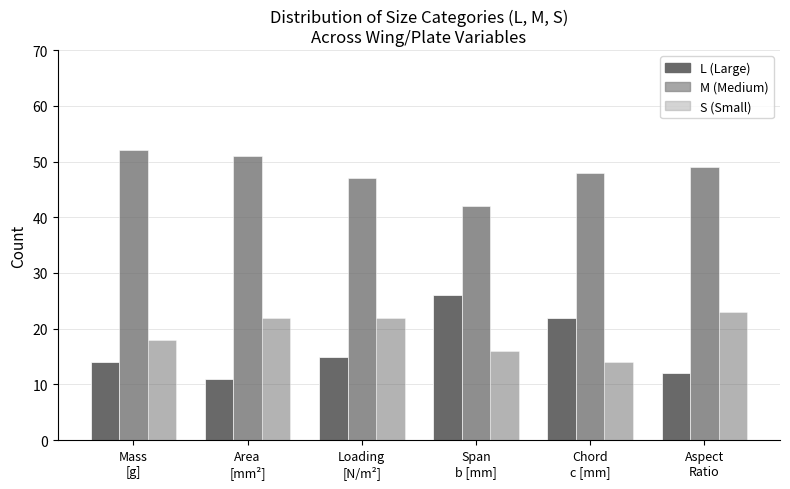

Are the bars horizontal?

No